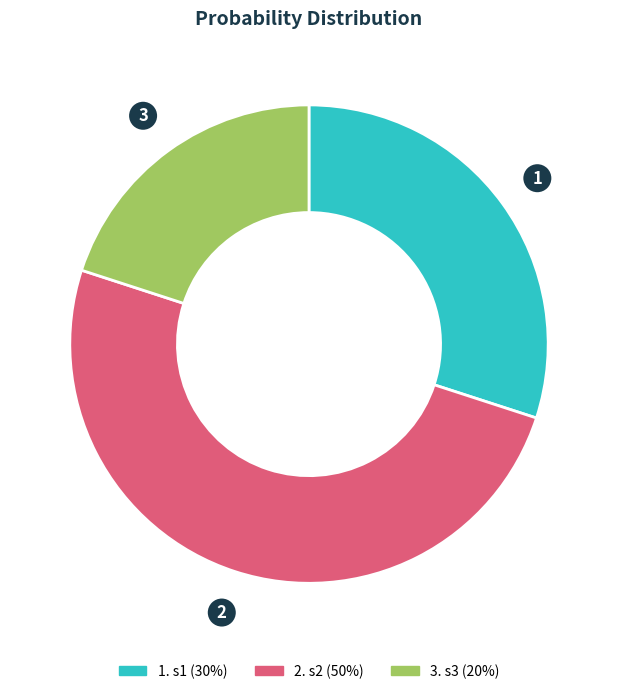

Is there a majority slice in this chart?

No